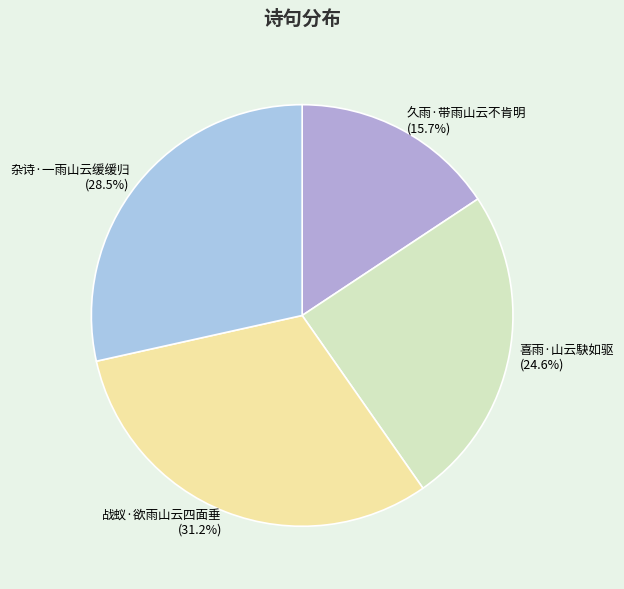

The 杂诗·一雨山云缓缓归 slice represents 37% of the pie. True or false?

False